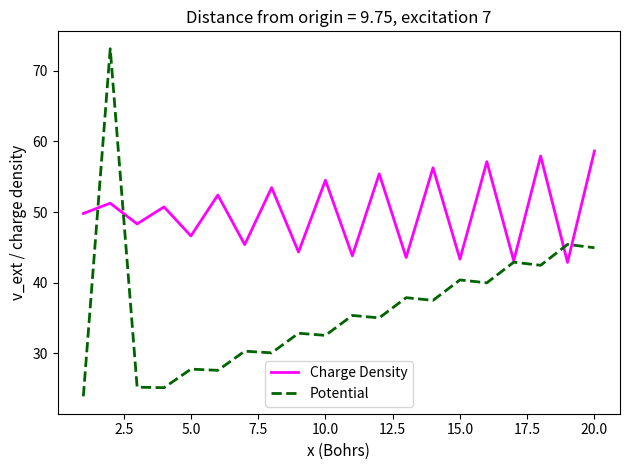

Which series has the largest range (max minus min)?

Potential